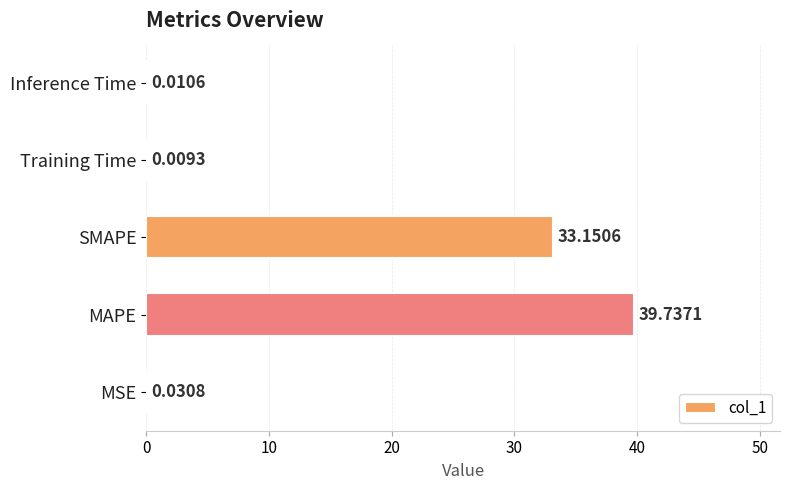

At which label is the value closest to 19?

SMAPE